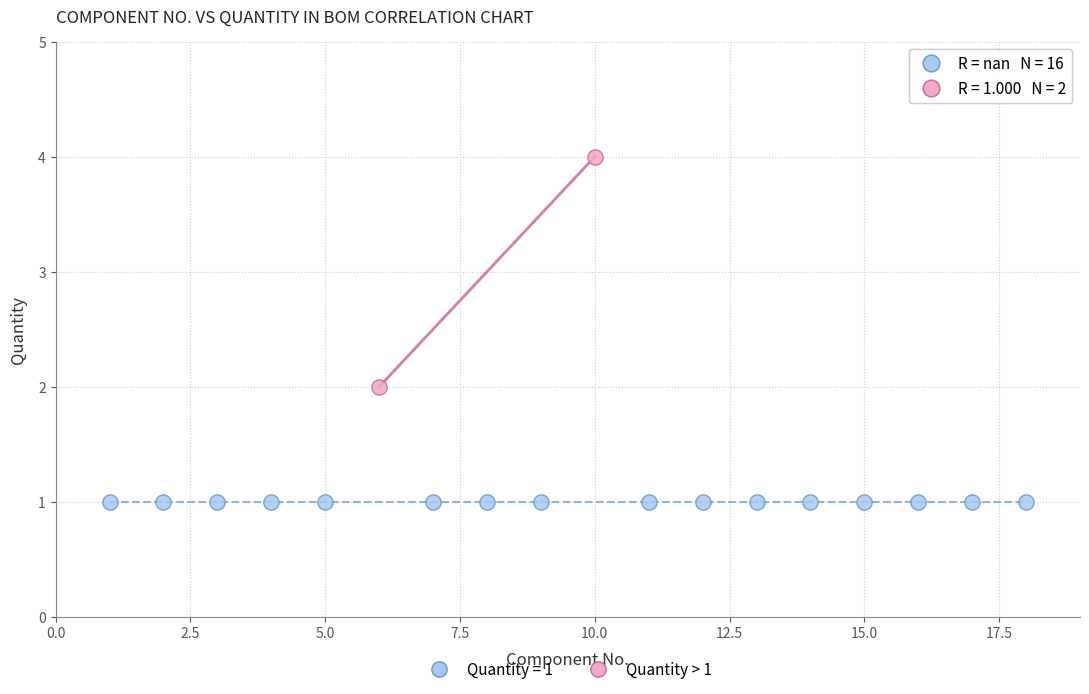

What are all the series names shown in the legend?

Quantity = 1, Quantity > 1